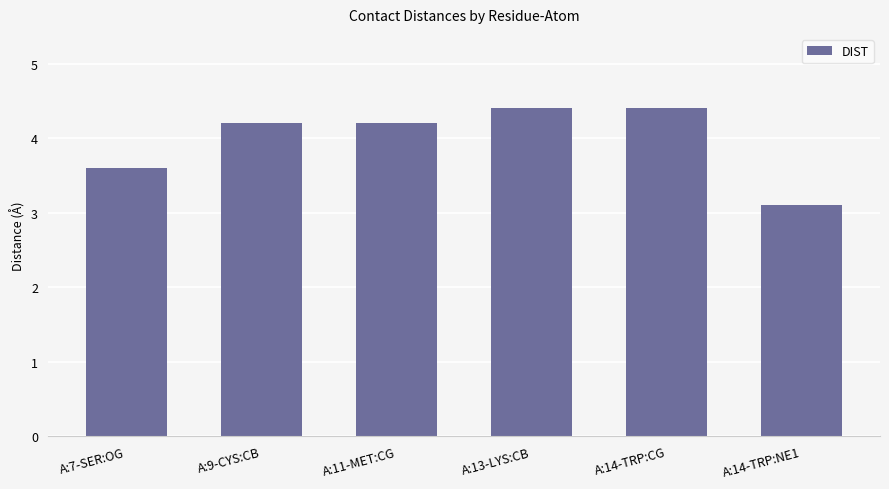

Reading left to right, list all the values displayed in this chart.

A:7-SER:OG=3.6	A:9-CYS:CB=4.2	A:11-MET:CG=4.2	A:13-LYS:CB=4.4	A:14-TRP:CG=4.4	A:14-TRP:NE1=3.1